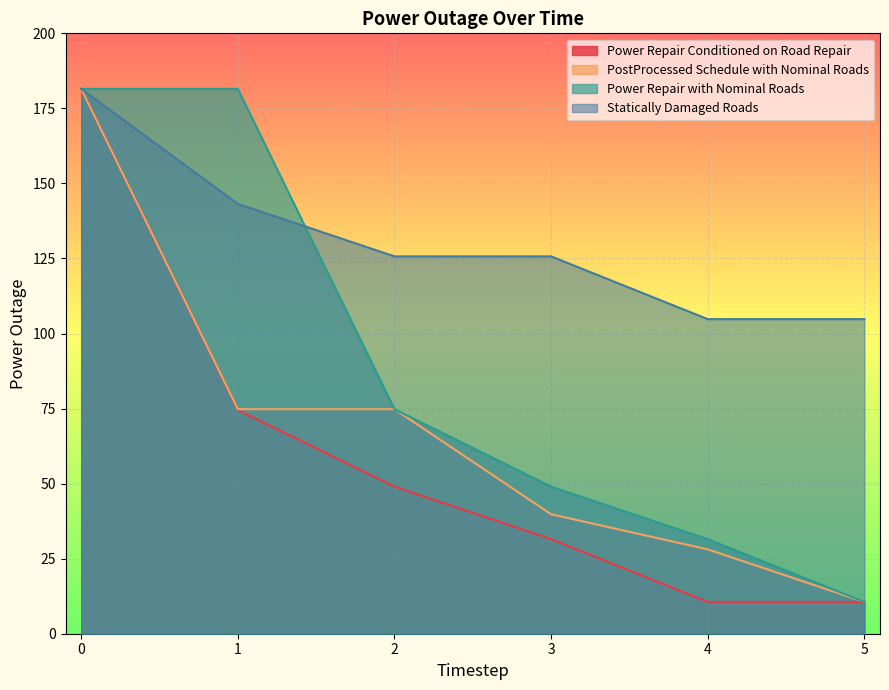

What is the spread (max minus min) of values at 2?

76.7